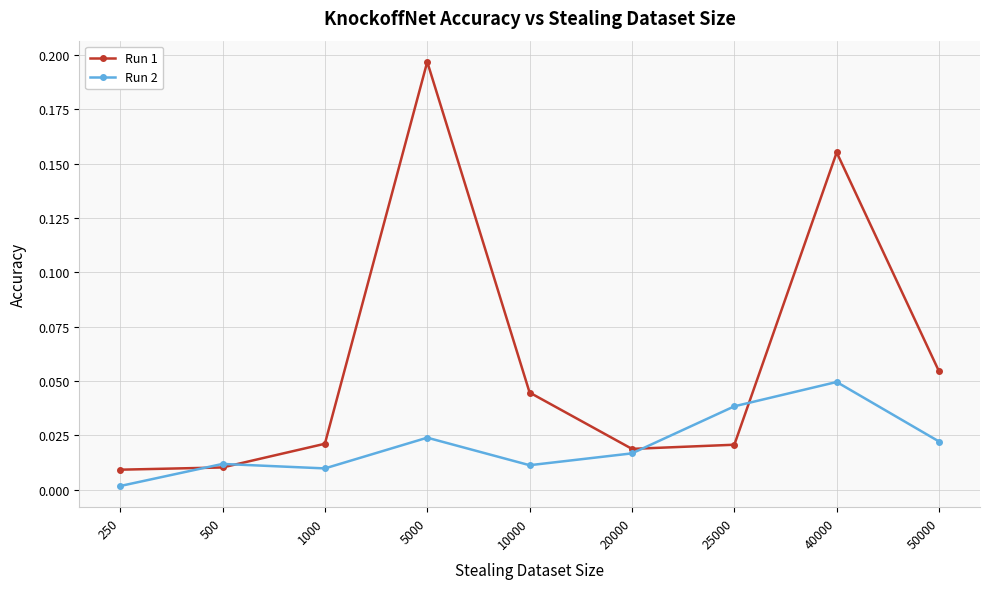

List the series in order of their peak value, lowest first.

Run 2, Run 1